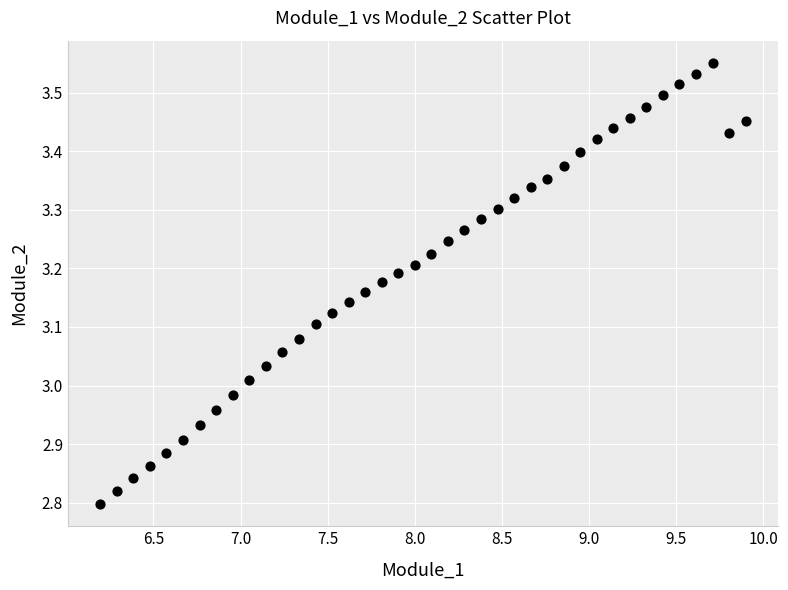

What is the range of Y values (max minus min)?

0.8